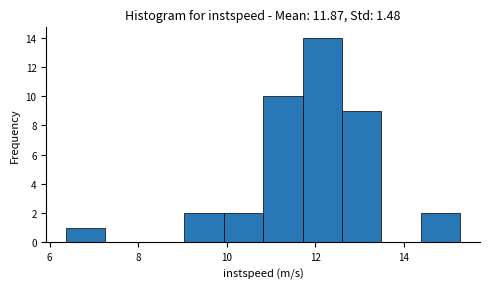

How tall is the bar that spans 9.0 to 10.0 on the x-axis? Neither the bar edges nor the heights are printed on the chart, so give them approximately, as read against the axes.

2